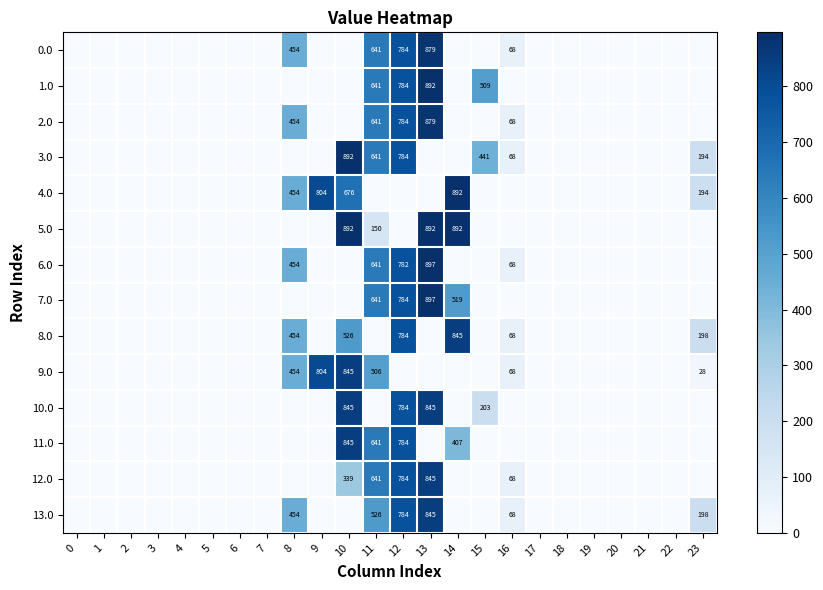

The 3.0 series shows 331 at 23. True or false?

False